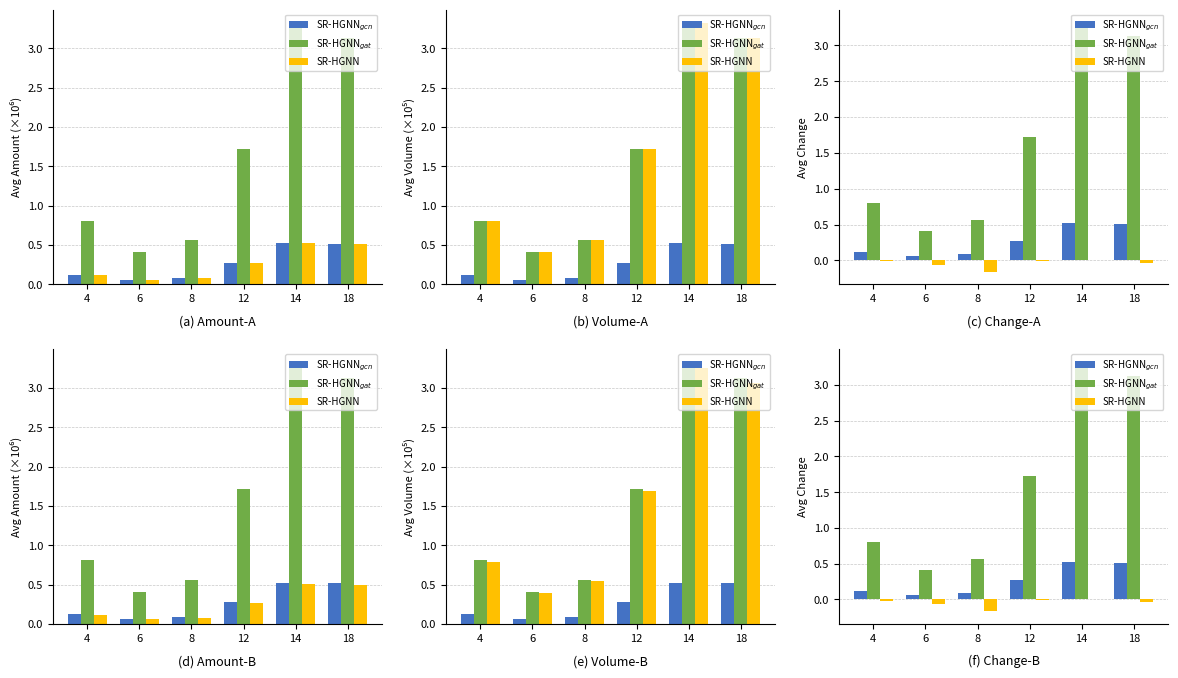

Between 6 and 8, which series saw the biggest shift?

SR-HGNNgat